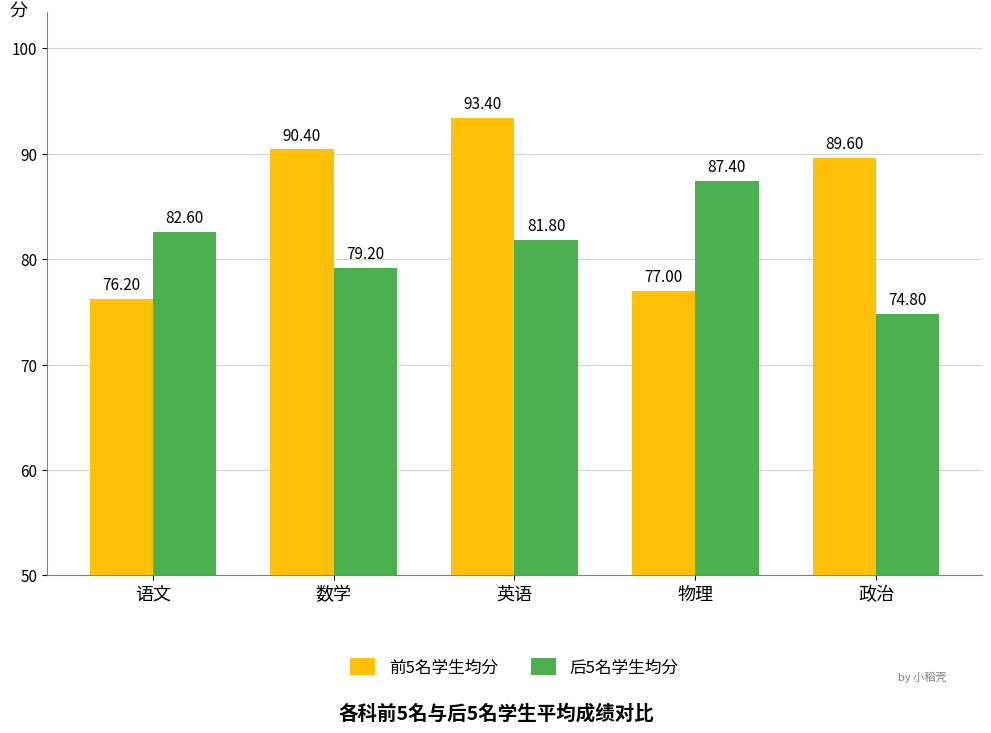

At which category is the sum across all series the highest?

英语